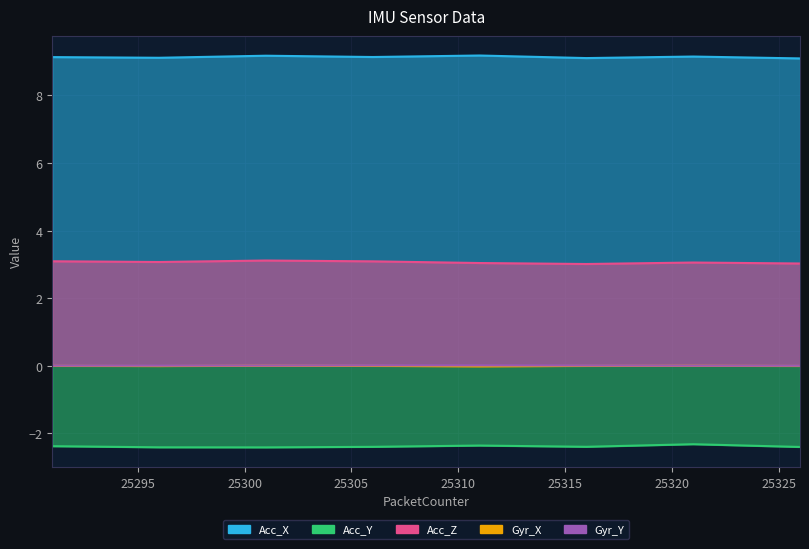

Which series changed the most between 25291 and 25316?

Acc_Z